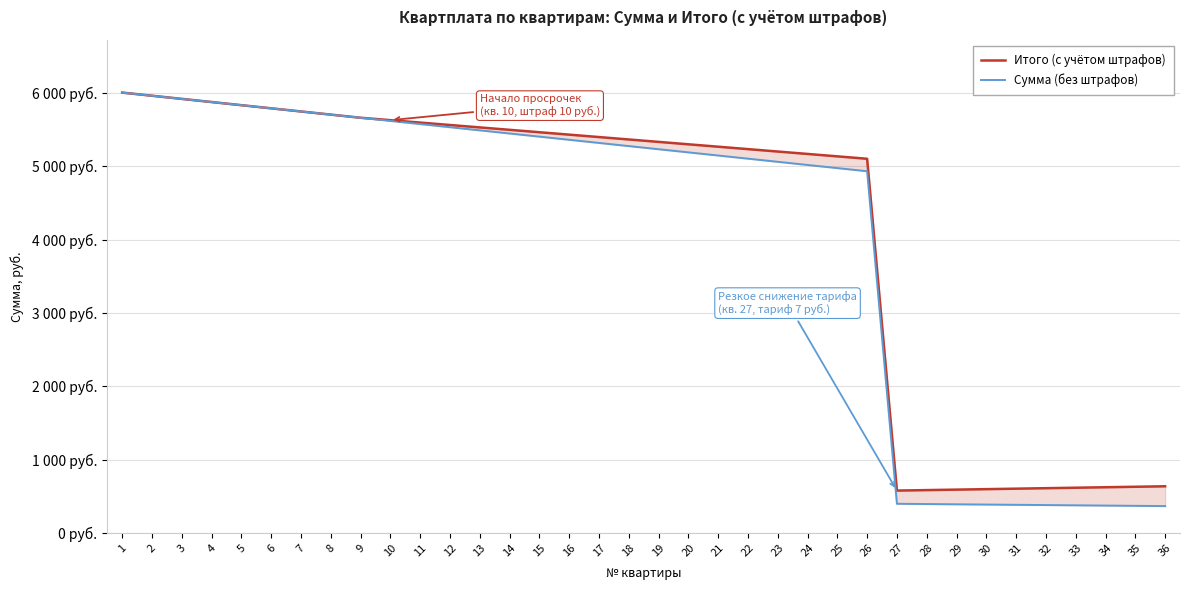

Reading left to right, what are all the values shown in this chart?

Итого (с учётом штрафов): 6006.0	5963.1	5920.2	5877.3	5834.4	5791.5	5748.6	5705.7	5662.8	5629.9	5597.0	5564.1	5531.2	5498.3	5465.4	5432.5	5399.6	5366.7	5333.8	5300.9	5268.0	5235.1	5202.2	5169.3	5136.4	5103.5	579.0	585.5	592.0	598.5	605.0	611.5	618.0	624.5	631.0	637.5
Сумма (без штрафов): 6006.0	5963.1	5920.2	5877.3	5834.4	5791.5	5748.6	5705.7	5662.8	5619.9	5577.0	5534.1	5491.2	5448.3	5405.4	5362.5	5319.6	5276.7	5233.8	5190.9	5148.0	5105.1	5062.2	5019.3	4976.4	4933.5	399.0	395.5	392.0	388.5	385.0	381.5	378.0	374.5	371.0	367.5